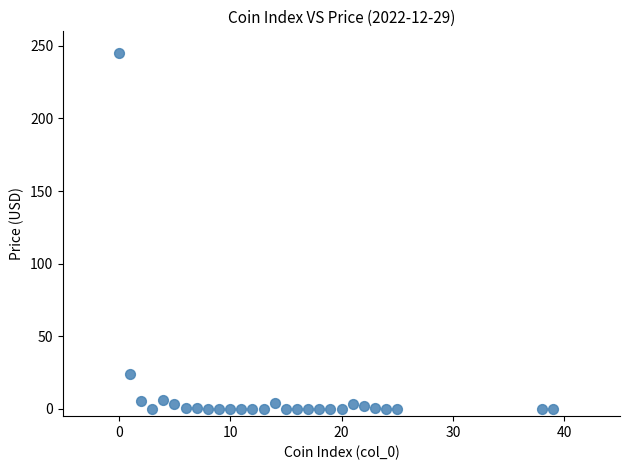

What Y value in the scatter plot is closest to 122?

23.7